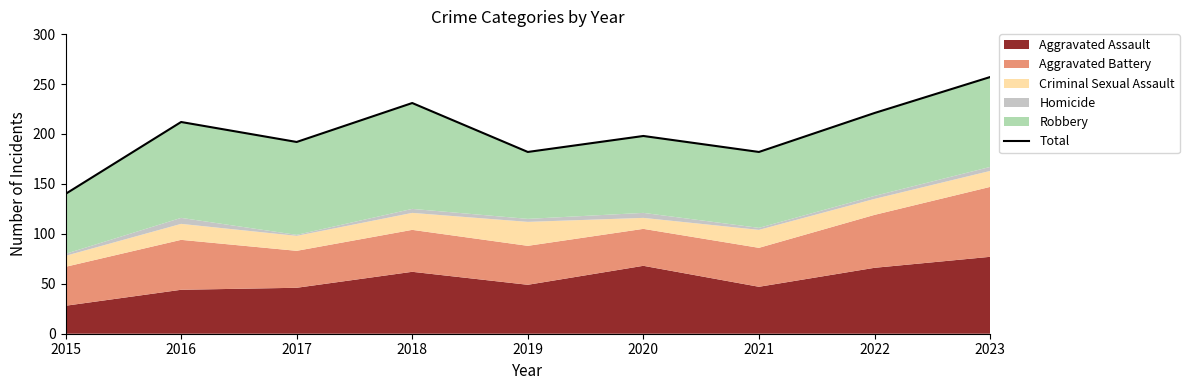

Count the number of values greater than 198.

4